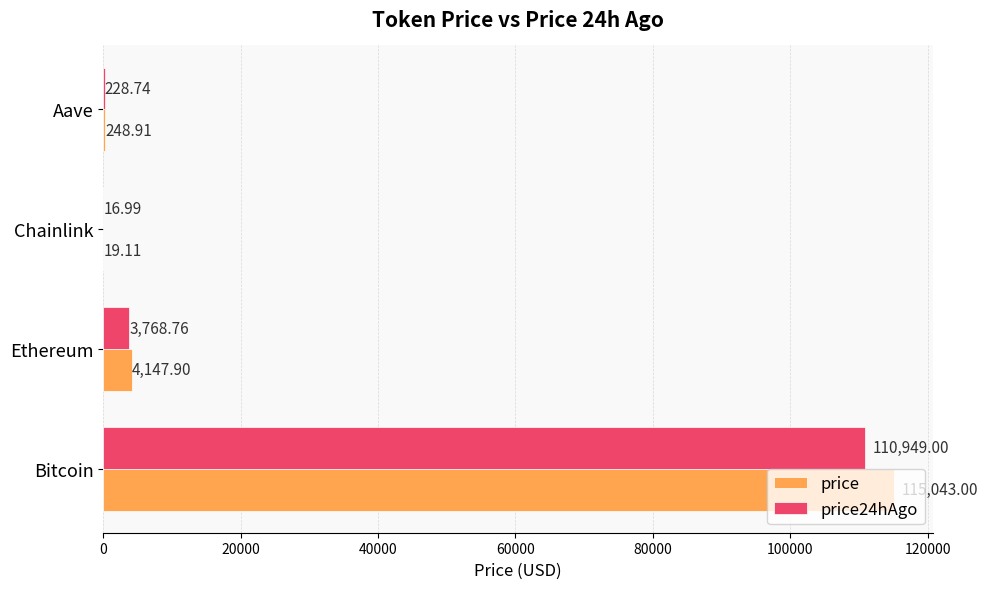

What is the sum of the price24hAgo values at Aave and Chainlink?

245.7